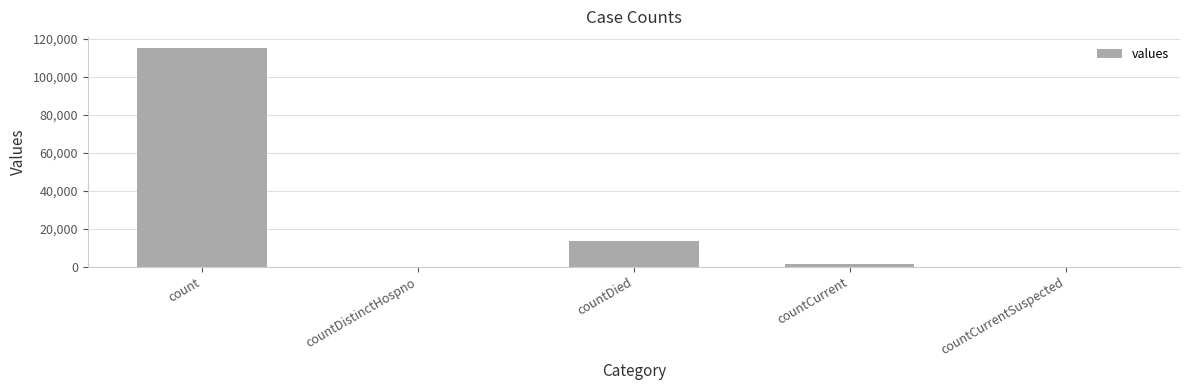

Is it true that the value at countDied is 21402?

False